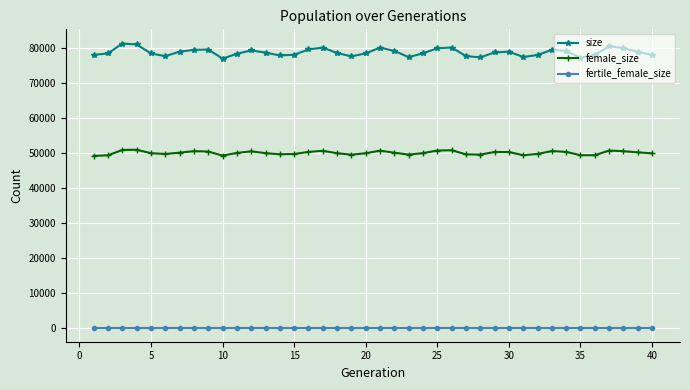

What is the average value of the size series?

78704